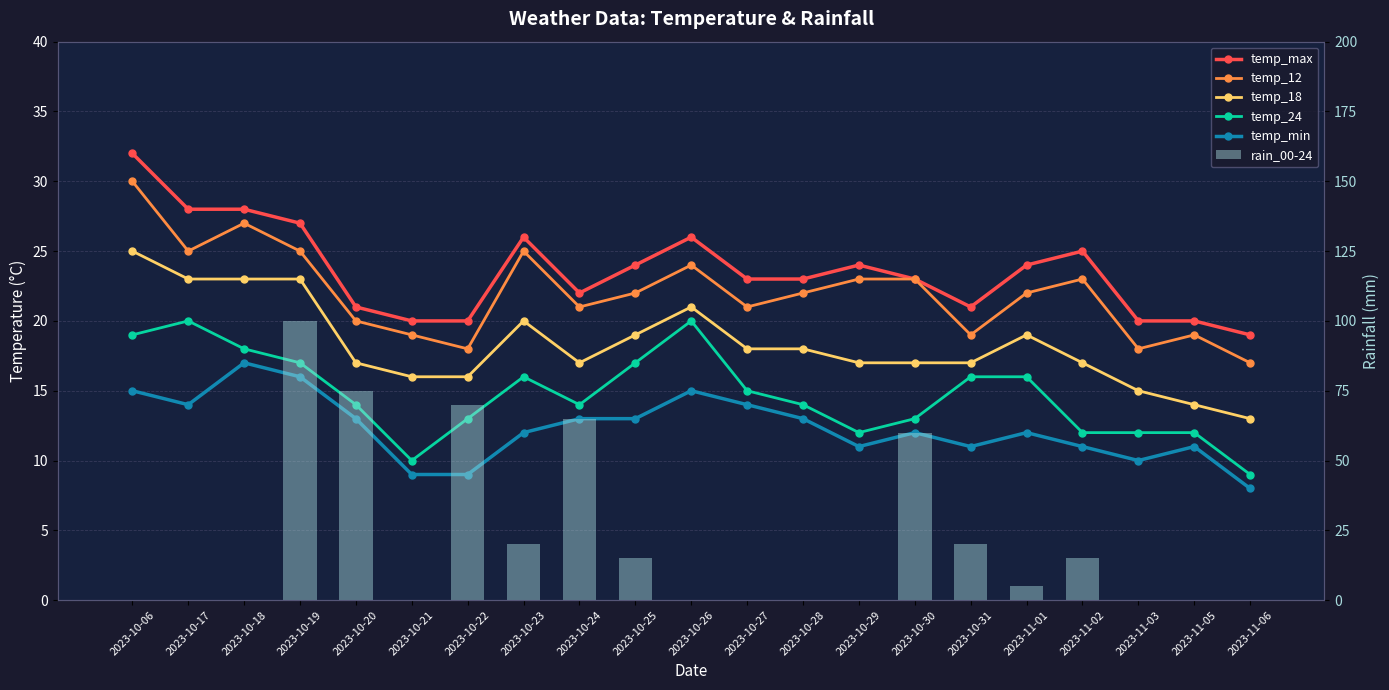

Rank the series at 2023-10-29 from lowest to highest value.

rain_00-24, temp_min, temp_24, temp_18, temp_12, temp_max